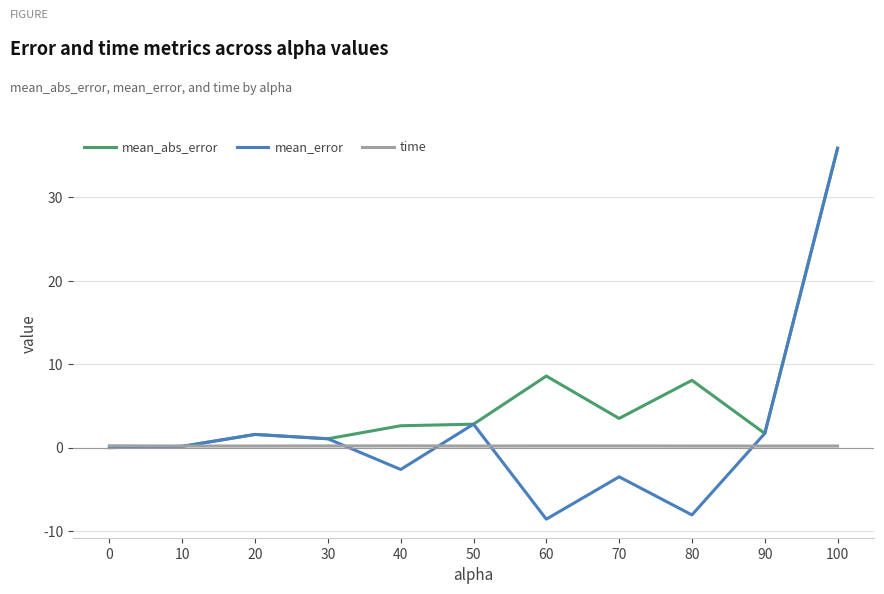

Which series has the largest total across all categories?

mean_abs_error